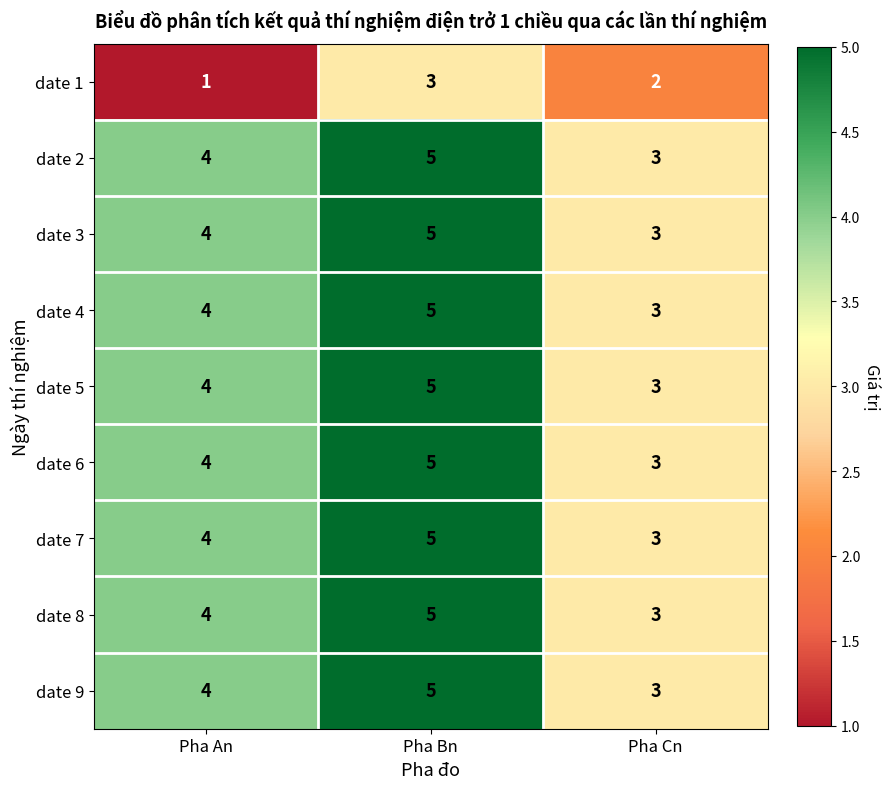

At which label is date 7 closest to 4?

Pha An